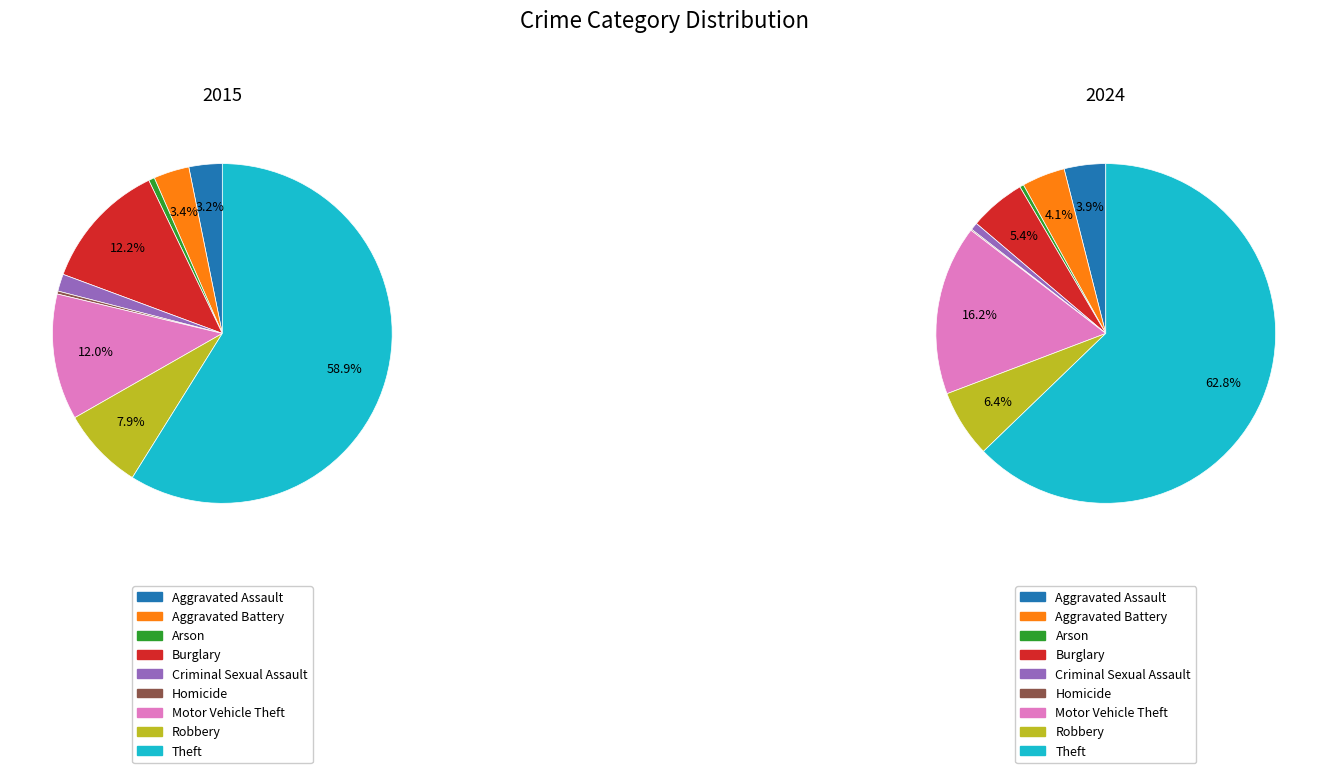

Is there any slice that represents more than half of the pie?

Yes